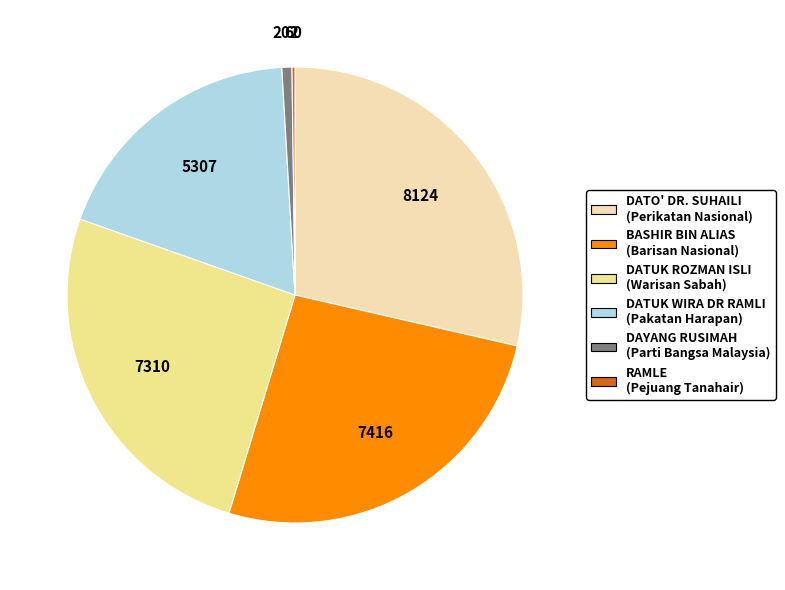

Is there a majority slice in this chart?

No